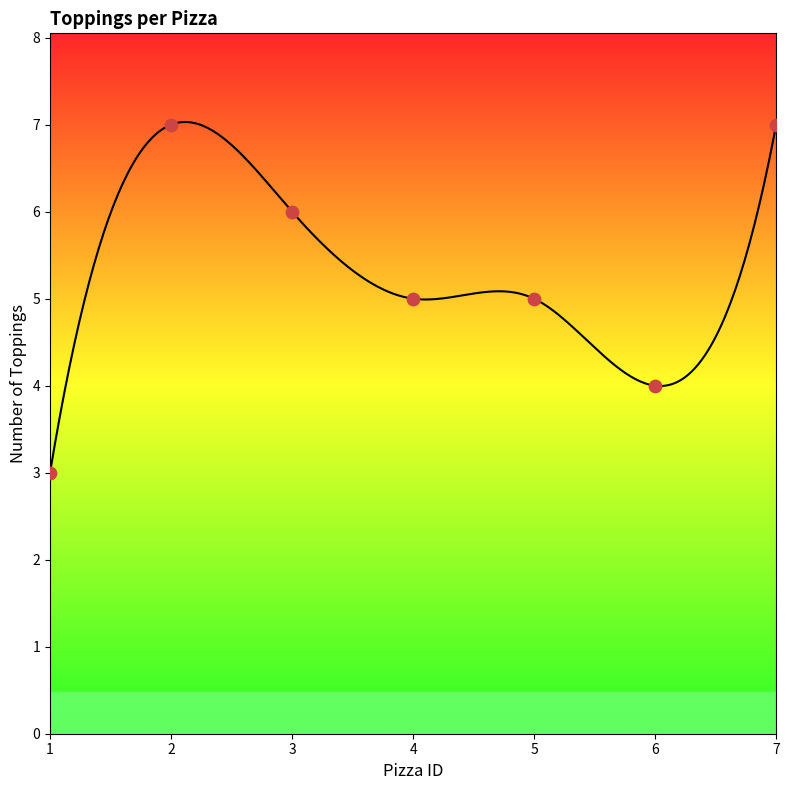

What is the ratio of the value at 2 to the value at 1?

2.3